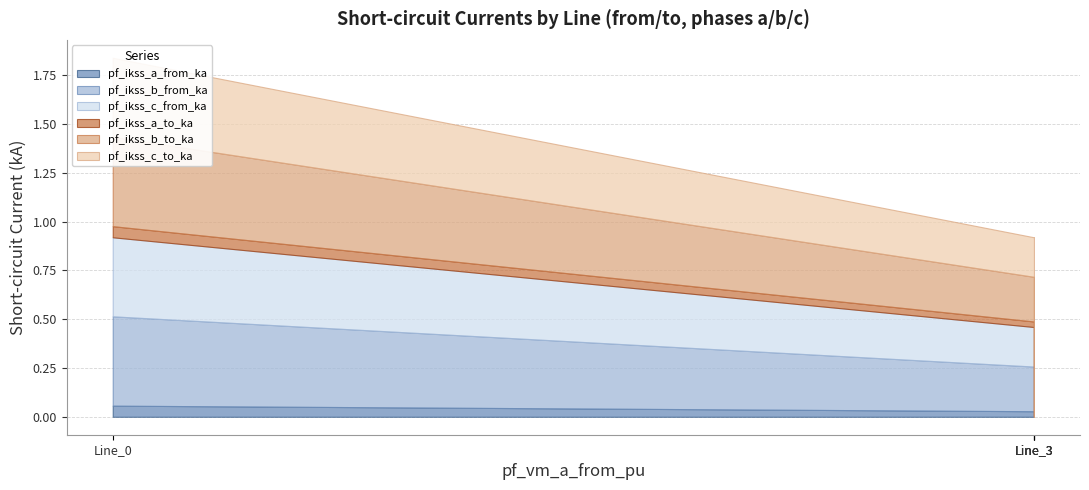

At which label is pf_ikss_b_from_ka closest to 0?

Line_3